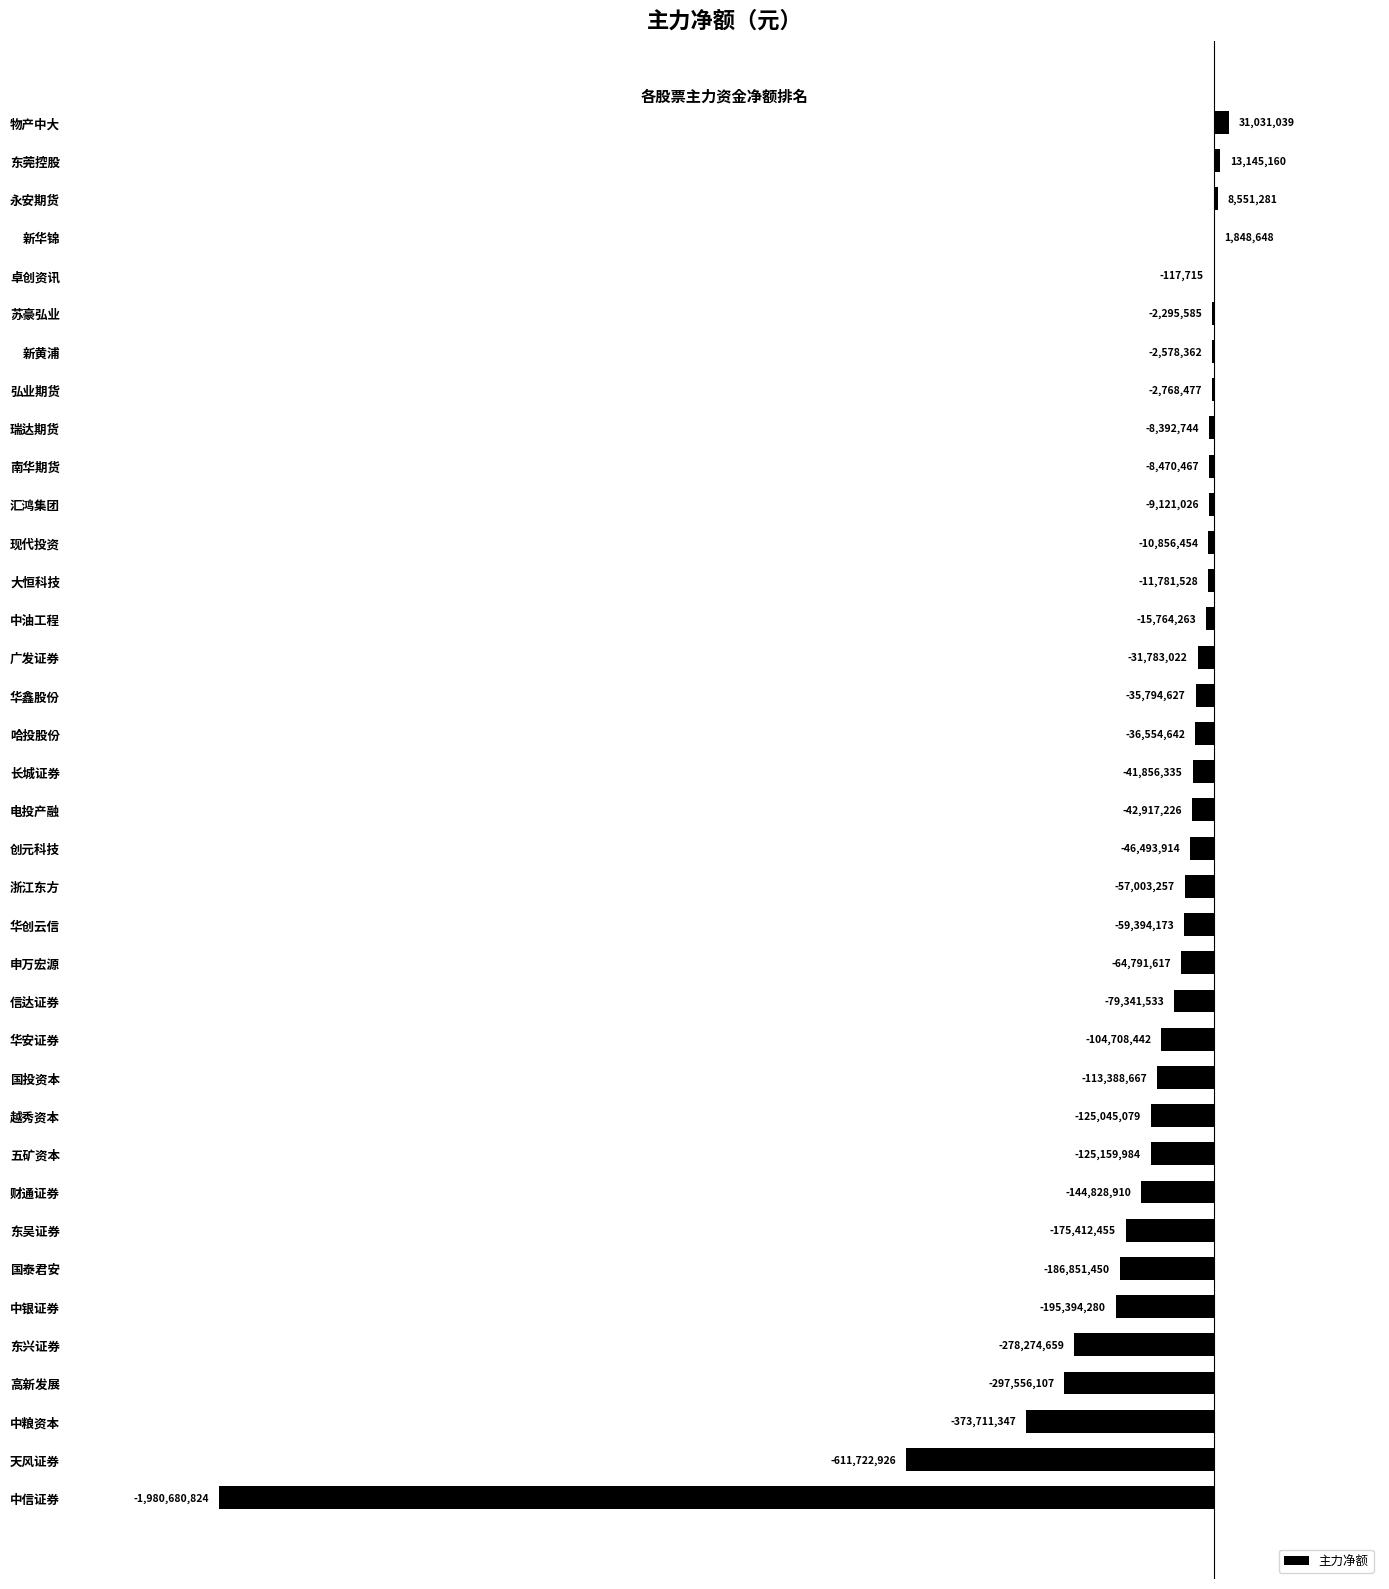

What is the maximum value shown in the chart?

31031039